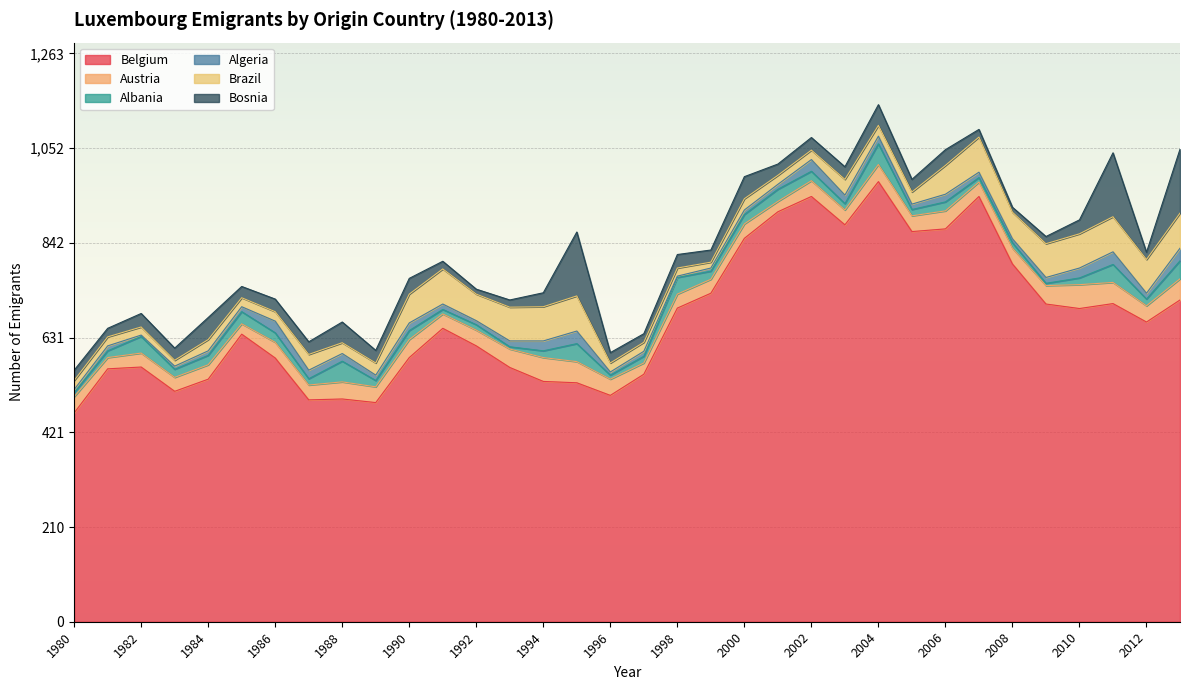

Which series ends up on top after the final intersection of Brazil and Albania?

Brazil